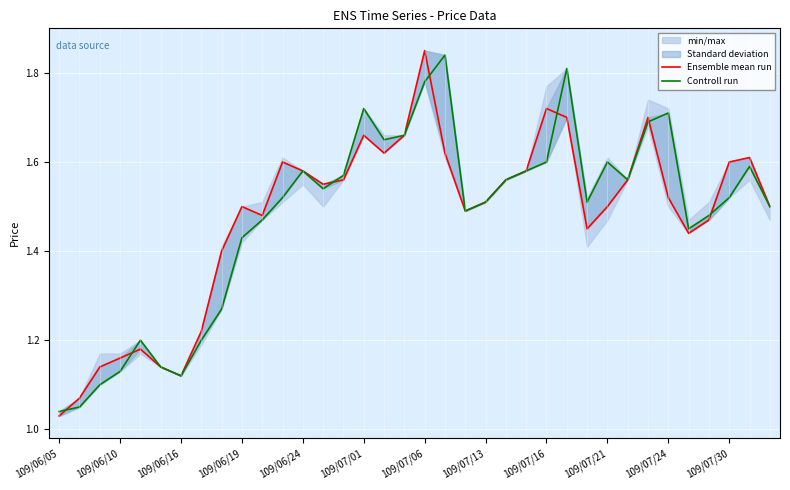

What is the difference between the second highest and second lowest values in the Controll run series?

0.8